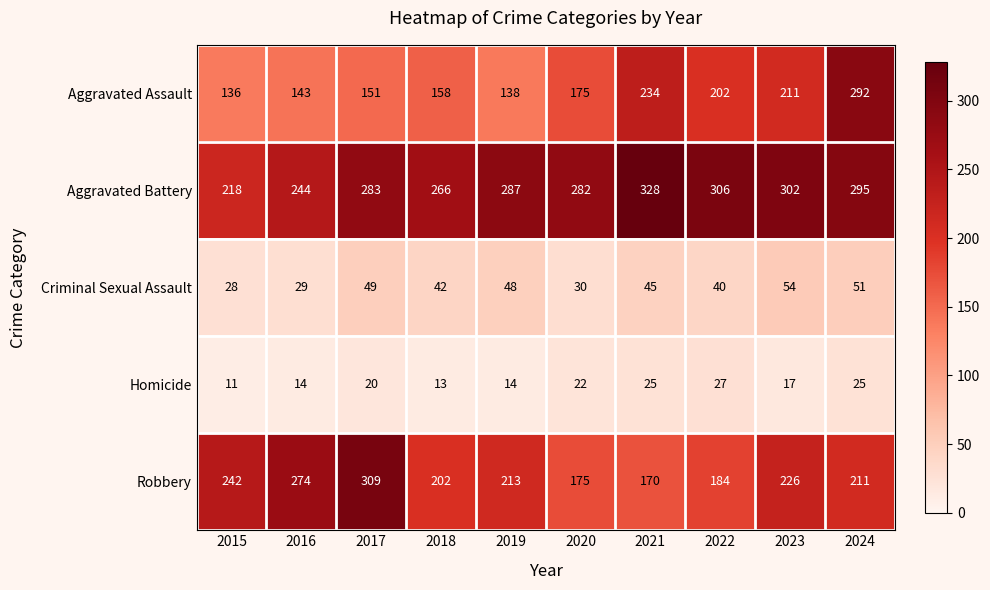

Where is Homicide nearest to the value 19?

2017